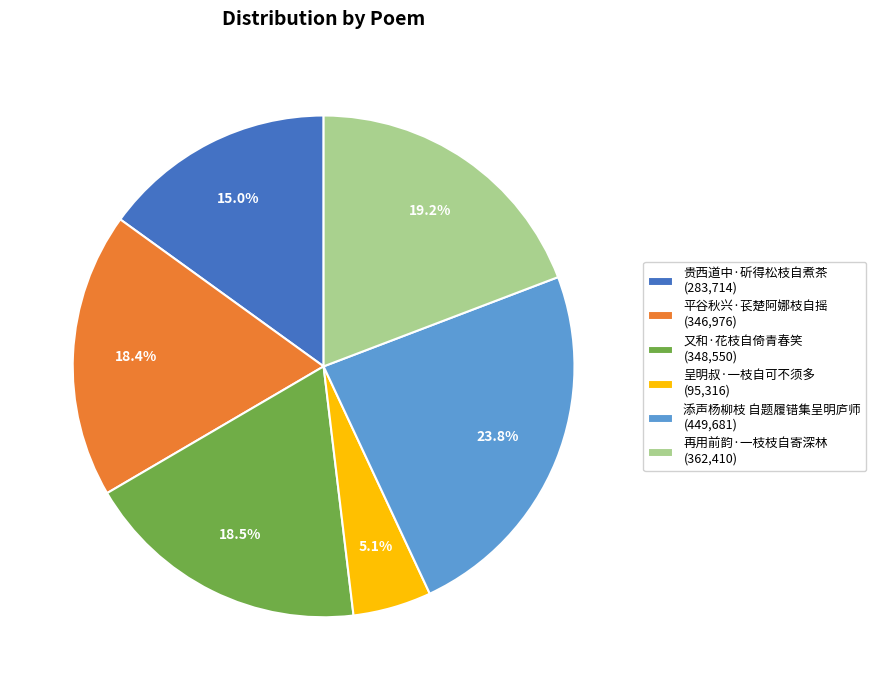

Is there a majority slice in this chart?

No